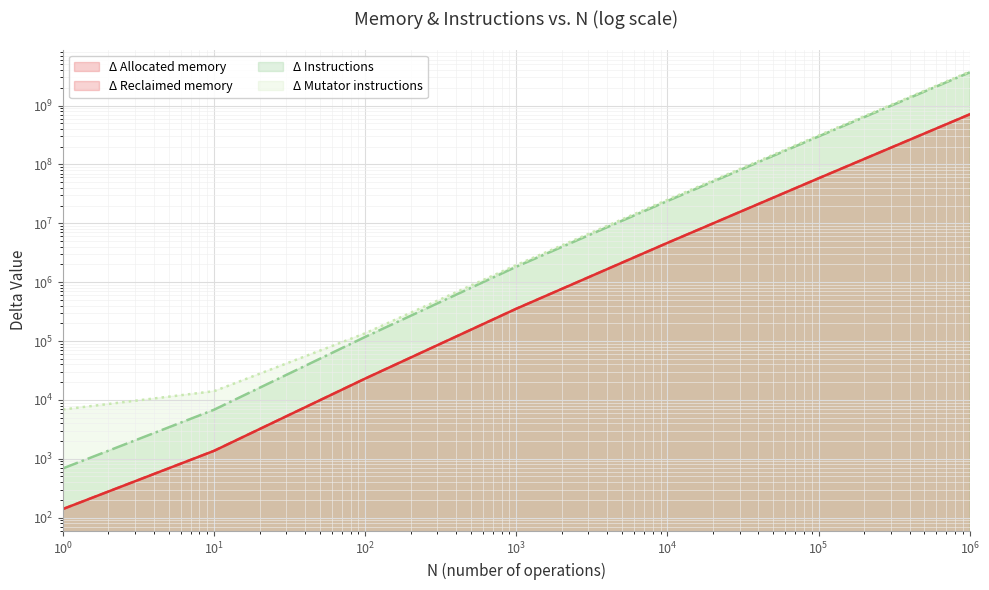

What are all the series names shown in the legend?

Δ Allocated memory, Δ Reclaimed memory, Δ Instructions, Δ Mutator instructions